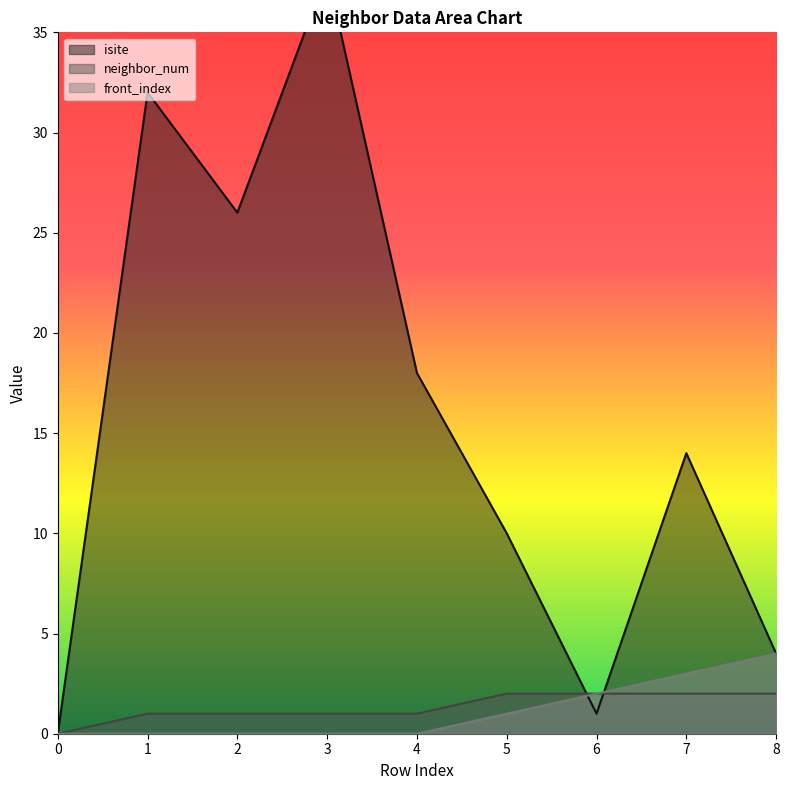

Where is the first local maximum for isite?

1